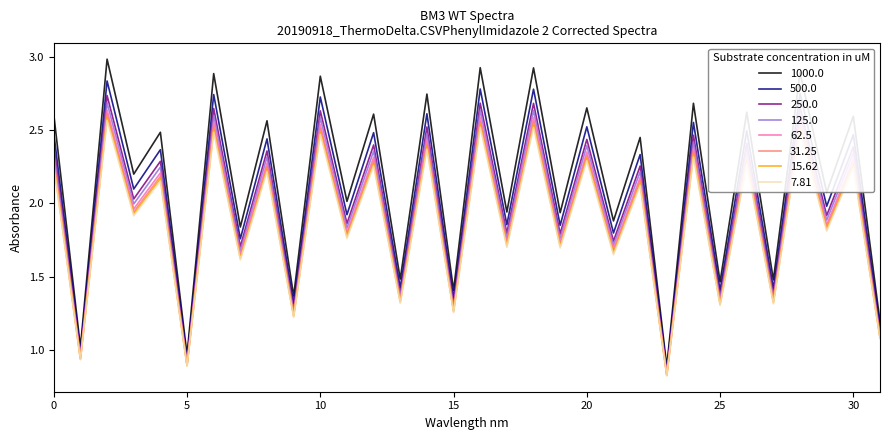

Which series has the largest total across all categories?

1000.0